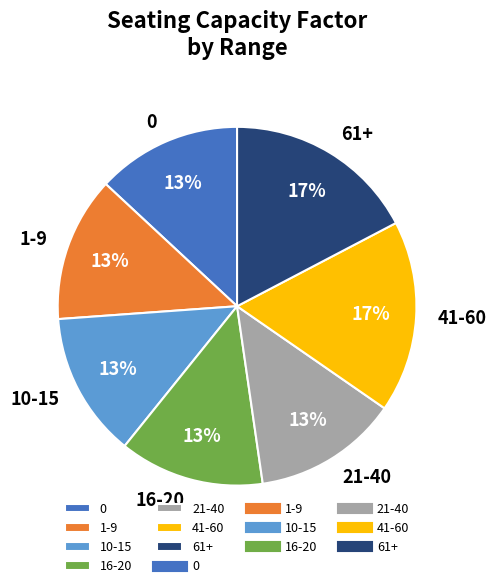

To the nearest percent, what percentage of the pie is 16-20?

13%